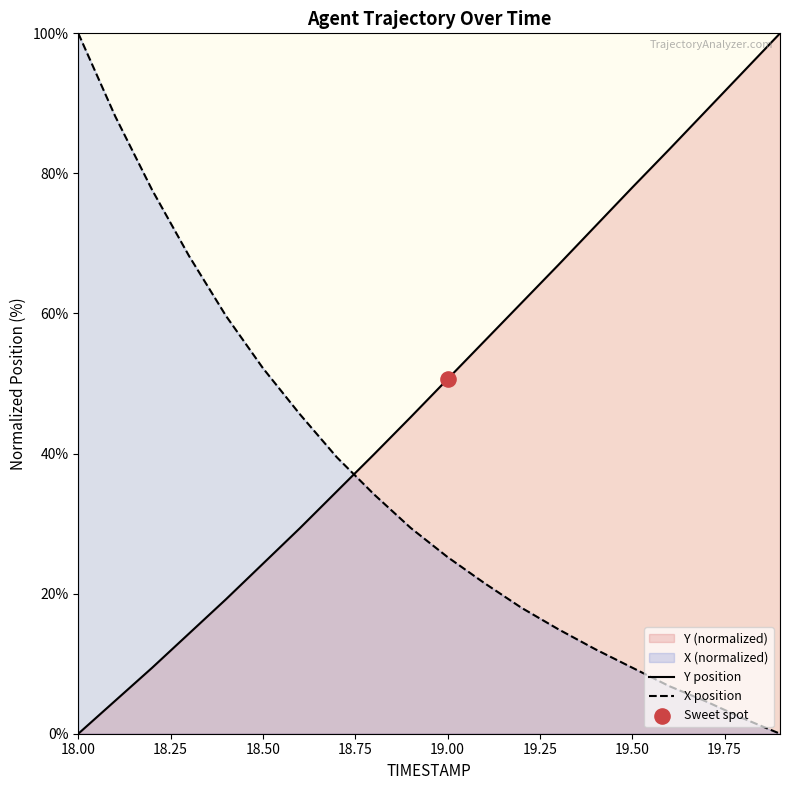

Which series has the largest total across all categories?

Y position